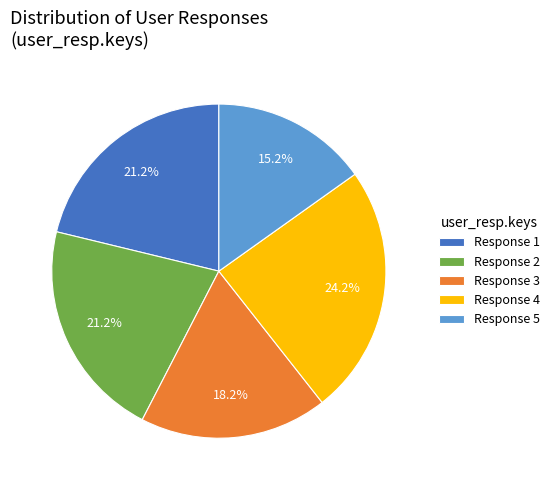

Count the number of slices in the pie.

5